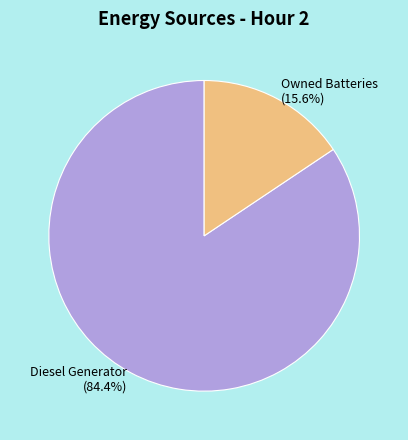

Do Owned Batteries and Diesel Generator together represent more than half of the pie?

Yes